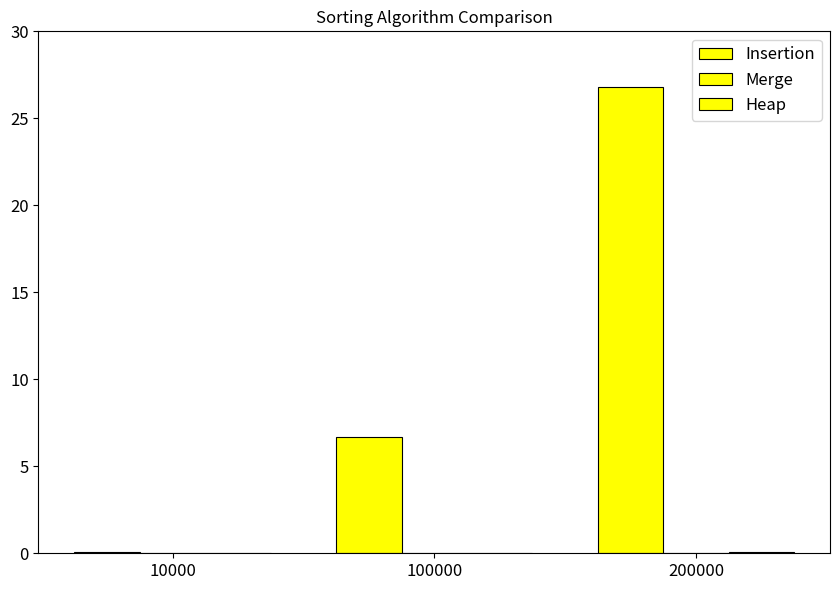

How many groups of bars are there?

3